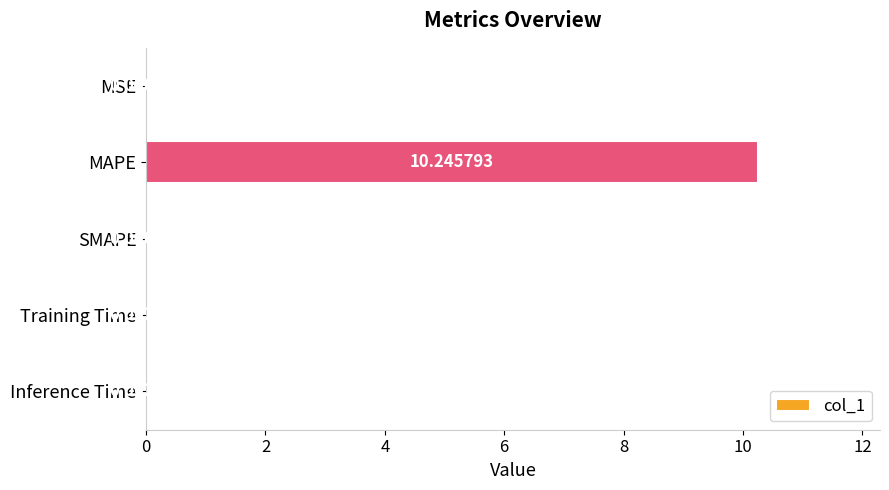

Which has a higher value, MSE or Training Time?

Training Time